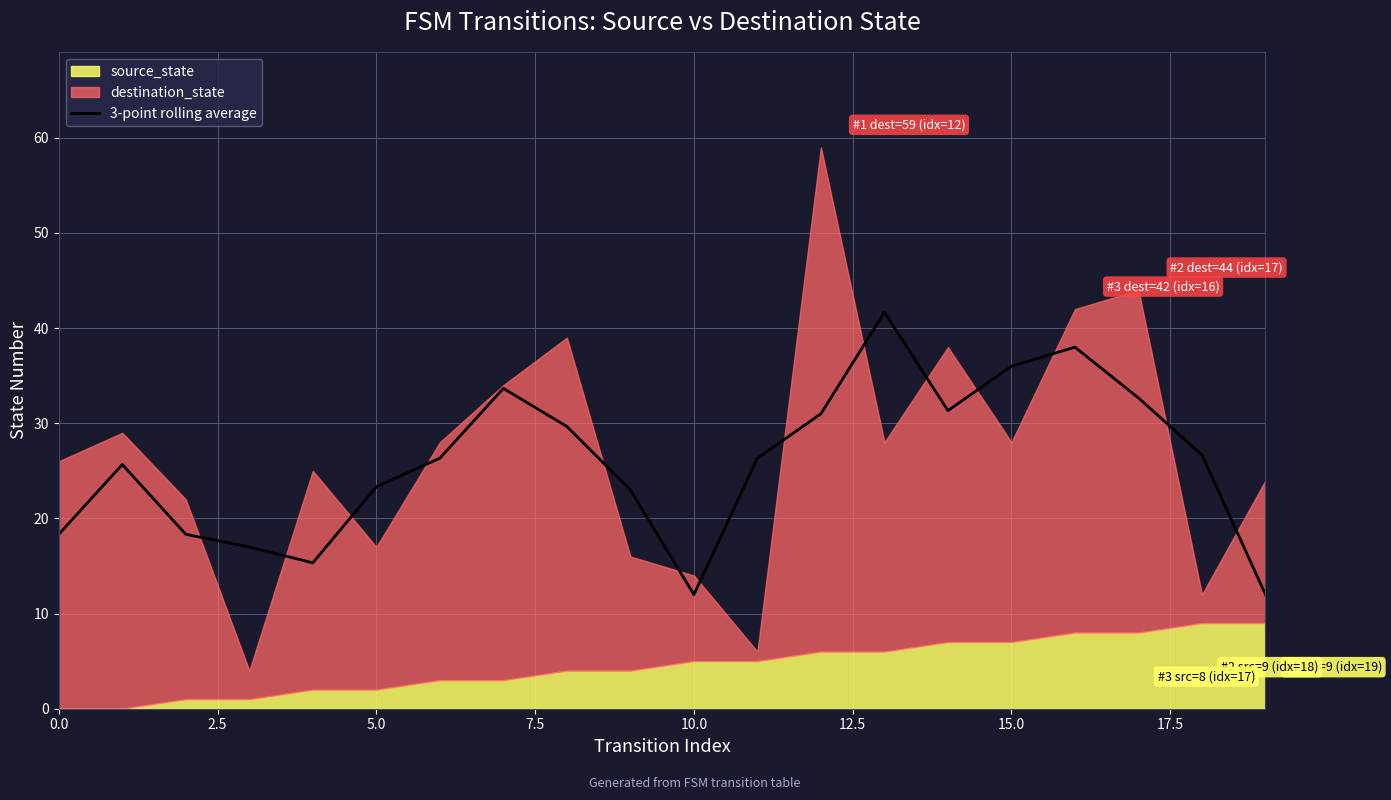

What is the lowest value of the 3-point rolling average series?

12.0